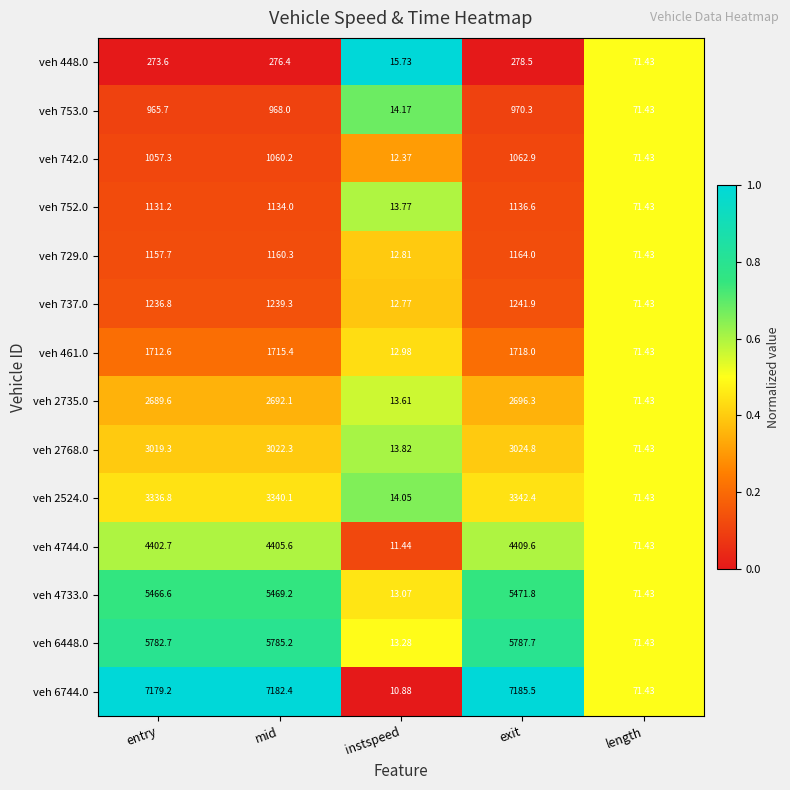

At which label does veh 752.0 first exceed 1131?

entry